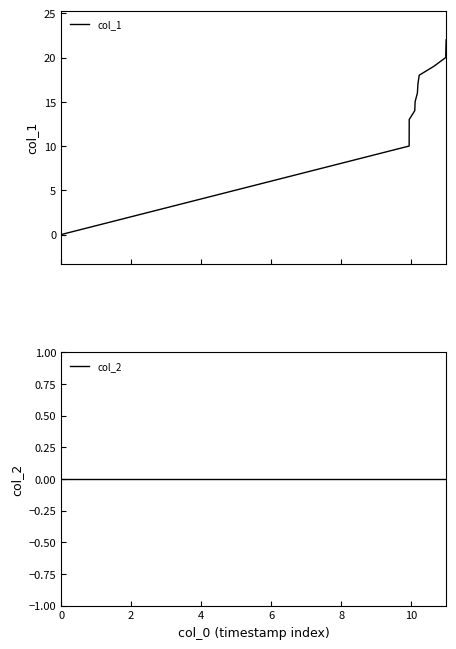

True or false: col_2 has a value of 0 at 6.

True